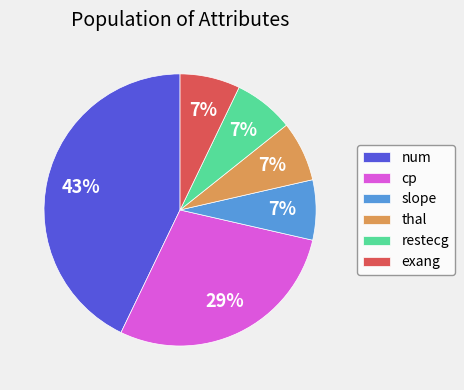

To the nearest percent, what percentage of the pie is slope?

7%